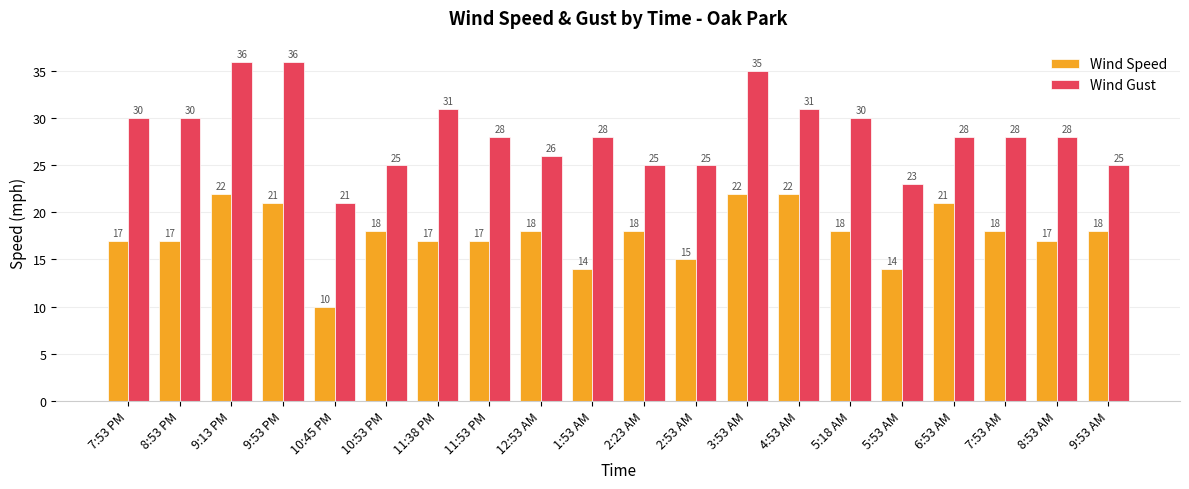

Where does the Wind Gust series first go above 28?

7:53 PM